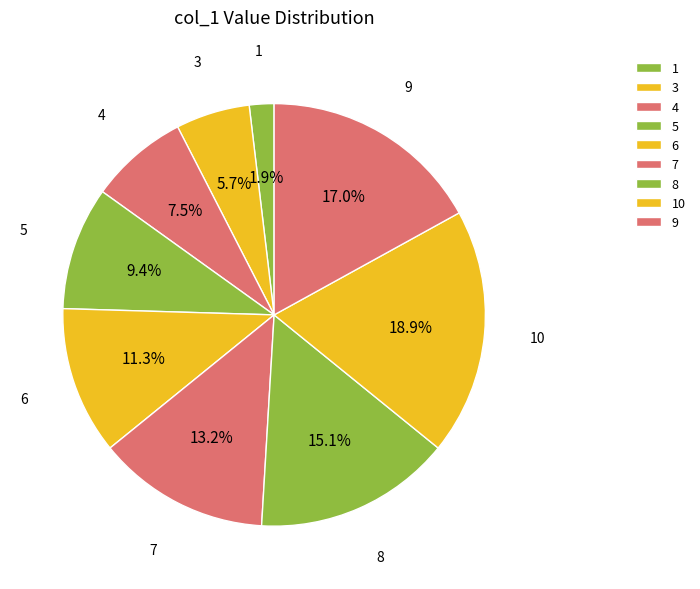

How many segments does this pie chart have?

9